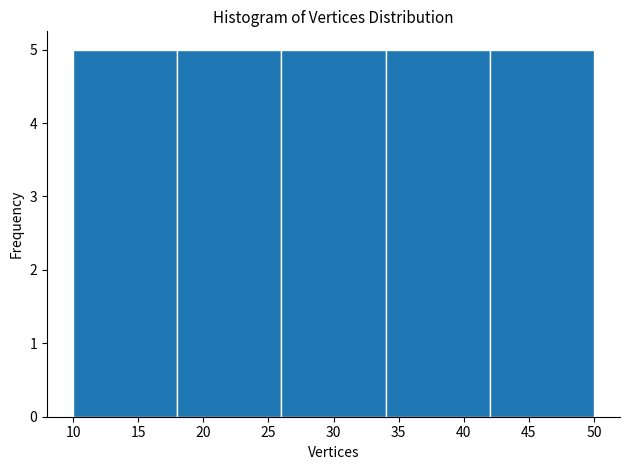

How tall is the bar that spans 18 to 26 on the x-axis? The values are not printed on the chart, so give them approximately, as read against the axis.

5